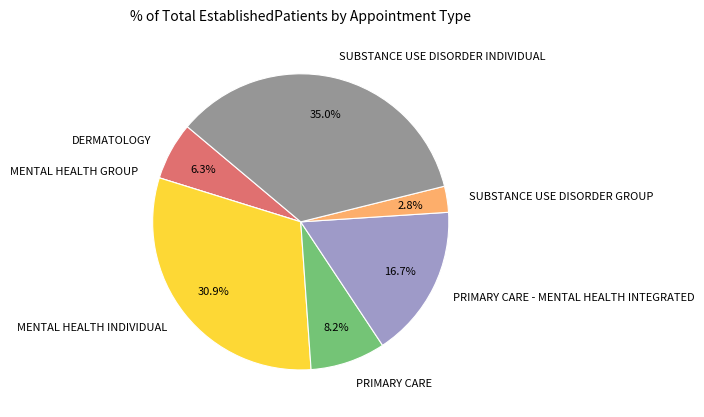

Approximately how many times larger is the value at SUBSTANCE USE DISORDER GROUP compared to PRIMARY CARE?

0.3